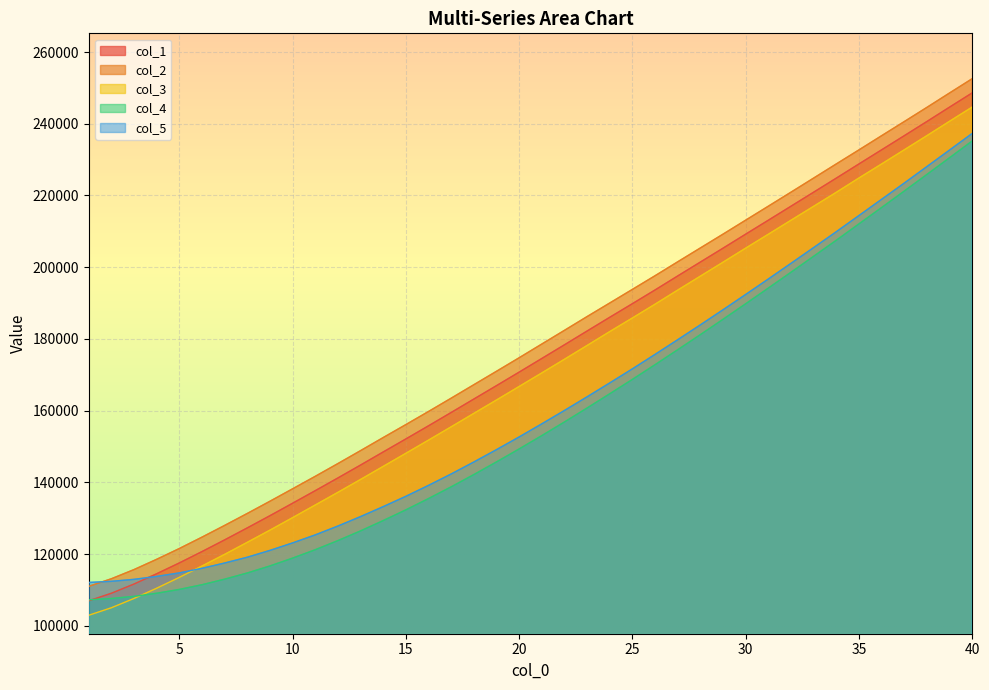

Does the chart display data point markers on the line(s)?

No